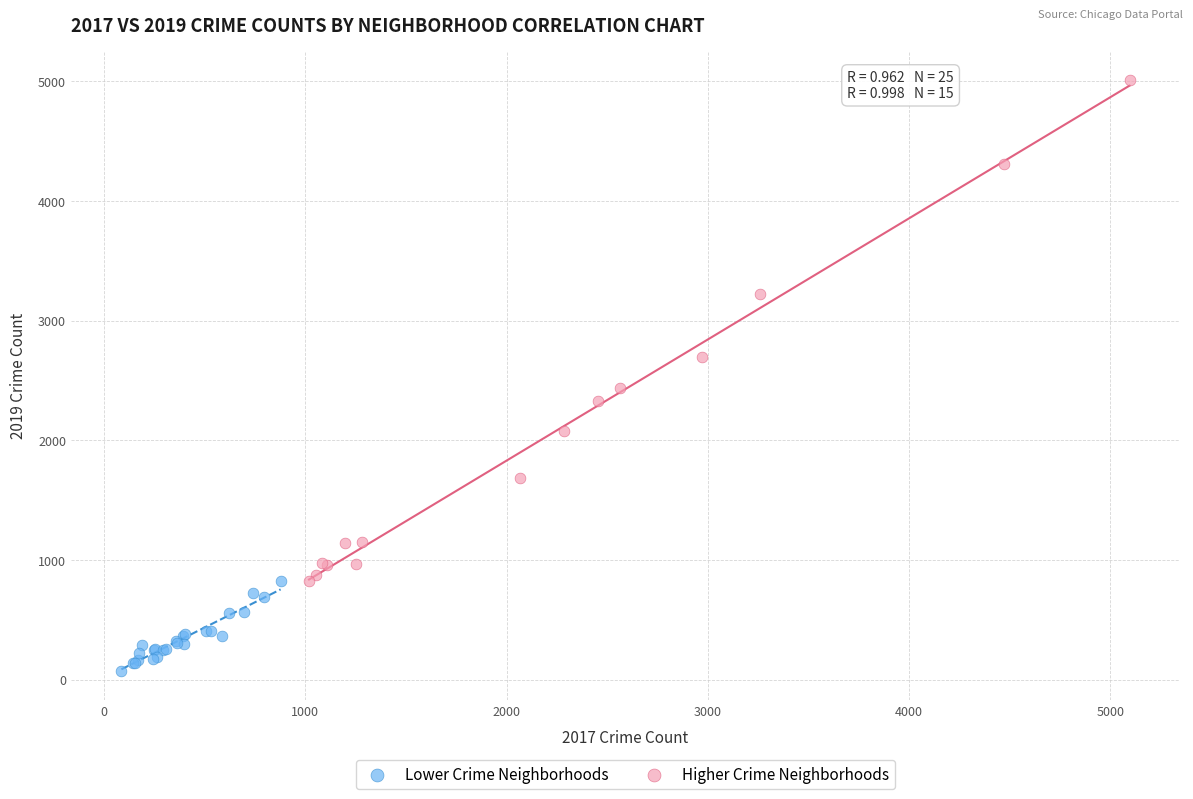

Which series has the largest Y range (max minus min)?

Higher Crime Neighborhoods